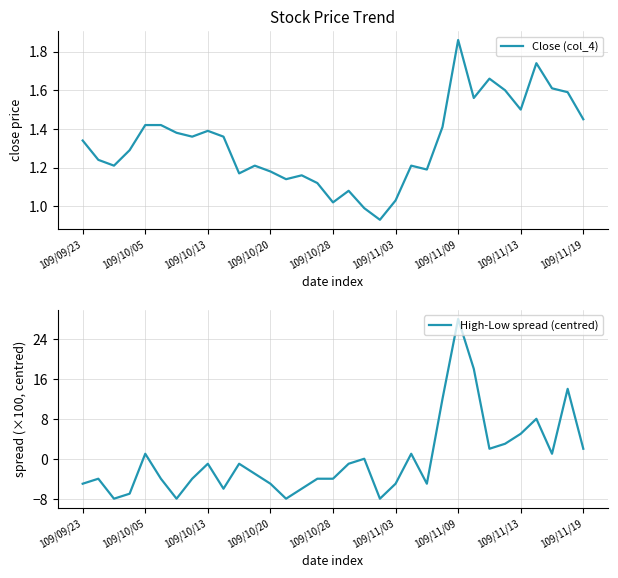

The value of Close (col_4) at 109/10/28 is 1.7. True or false?

False